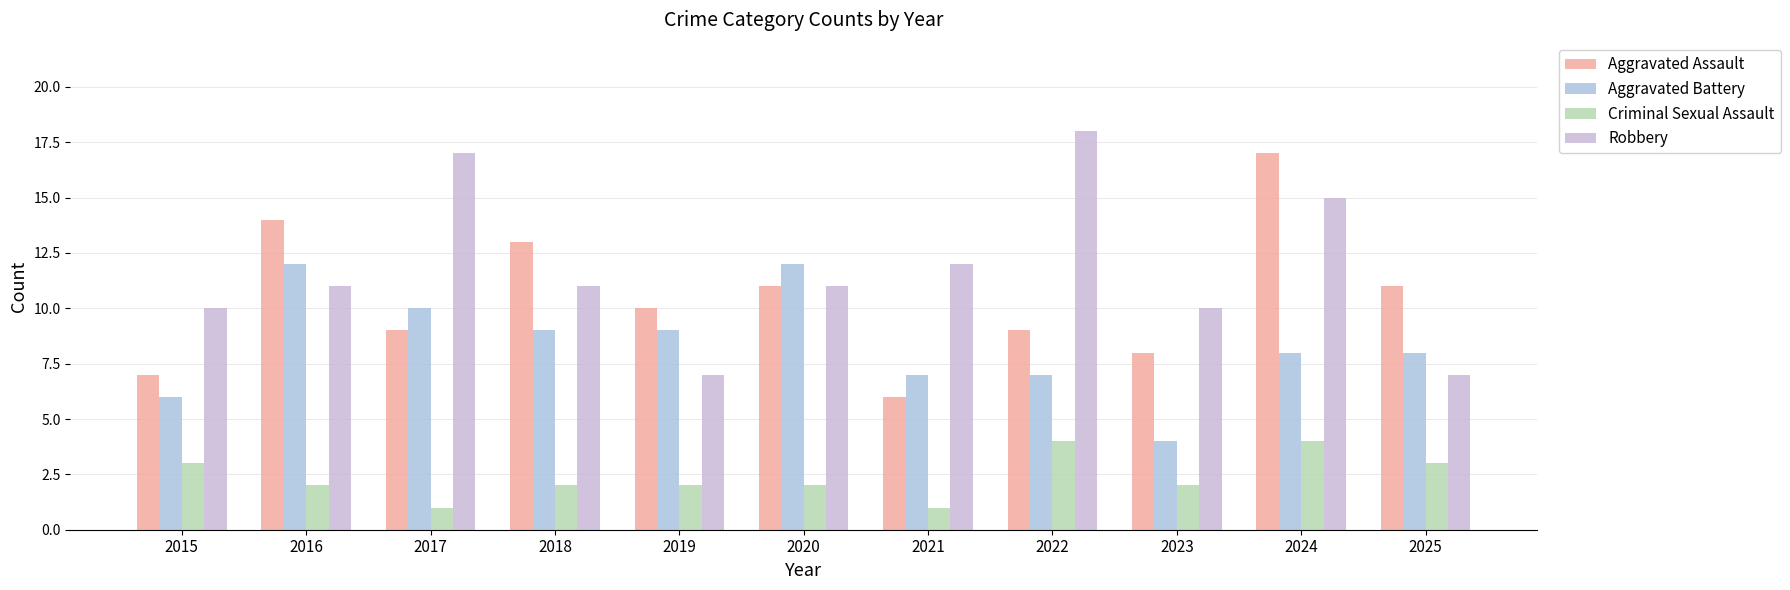

What is the value of the Aggravated Battery bar at the 4th from the left?

9